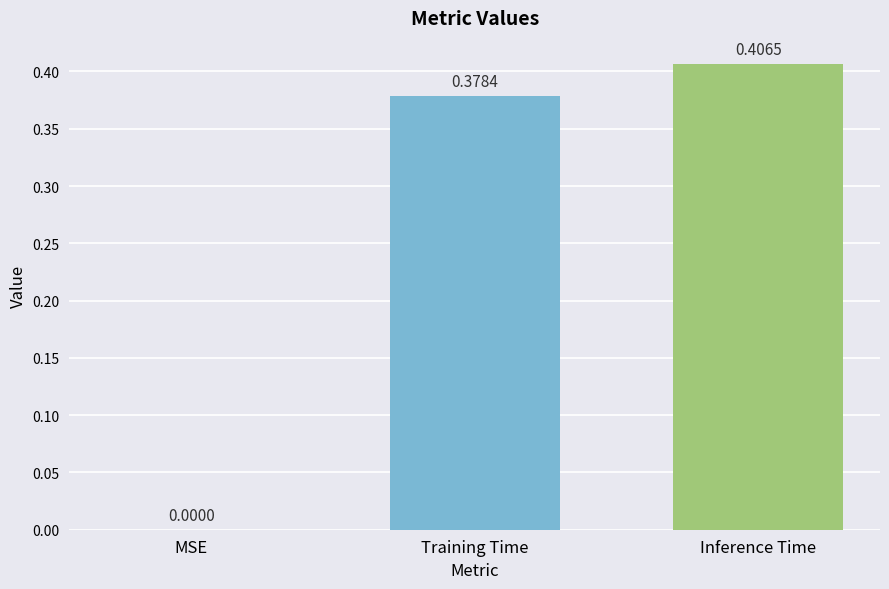

What is the change in value from MSE to Inference Time?

+0.4